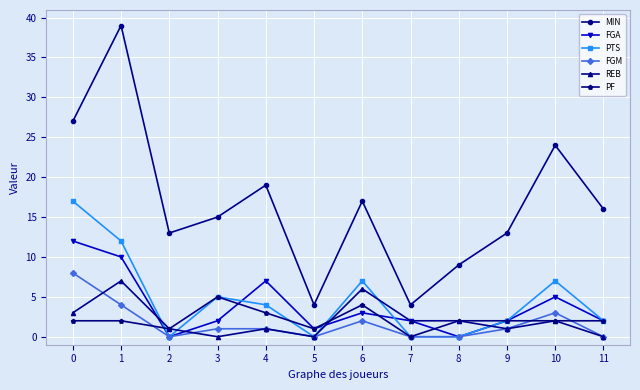

How many lines are shown in the chart?

6